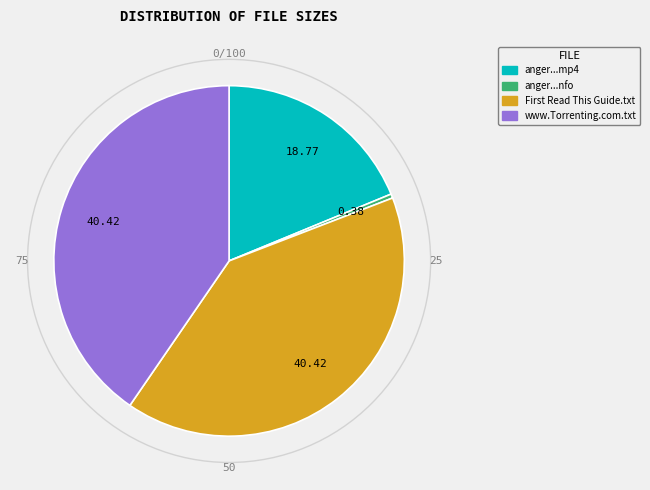

Is there a majority slice in this chart?

No